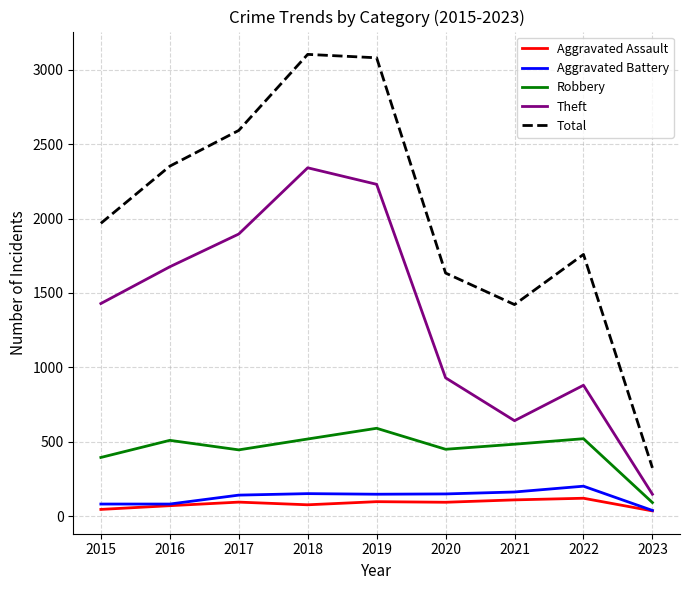

True or false: Aggravated Assault and Theft intersect in this chart.

False